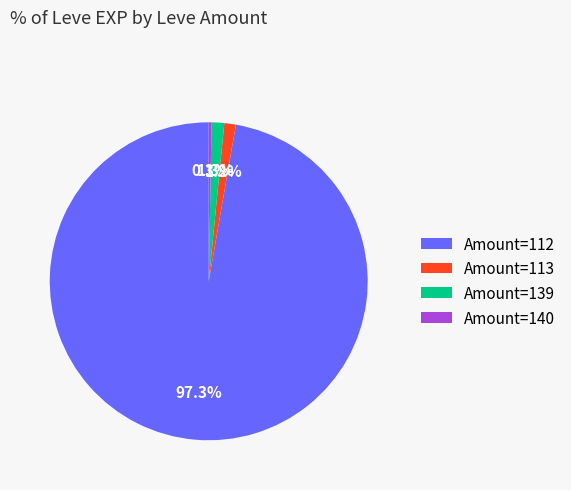

How many segments does this pie chart have?

4